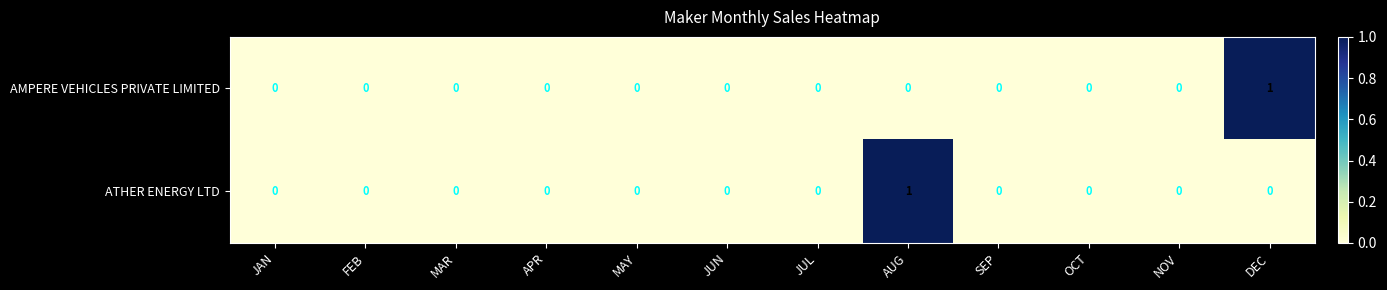

Reading left to right, list all the values displayed in this chart.

AMPERE VEHICLES PRIVATE LIMITED: JAN=0	FEB=0	MAR=0	APR=0	MAY=0	JUN=0	JUL=0	AUG=0	SEP=0	OCT=0	NOV=0	DEC=1
ATHER ENERGY LTD: JAN=0	FEB=0	MAR=0	APR=0	MAY=0	JUN=0	JUL=0	AUG=1	SEP=0	OCT=0	NOV=0	DEC=0